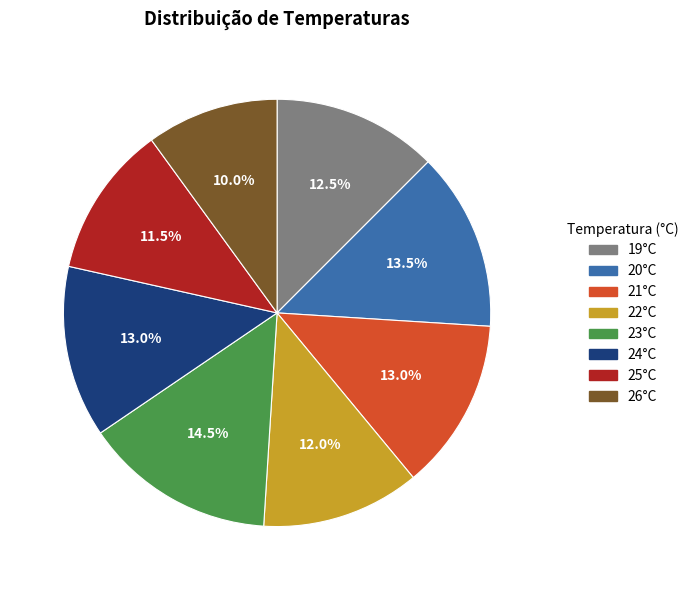

Which category has the smallest portion of the pie?

26°C